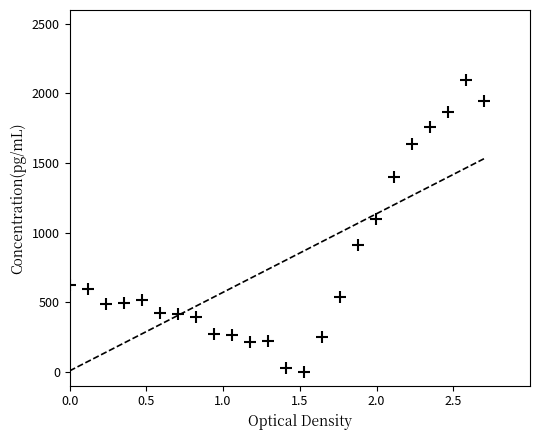

What Y value in the scatter plot is closest to 1050?

1100.5